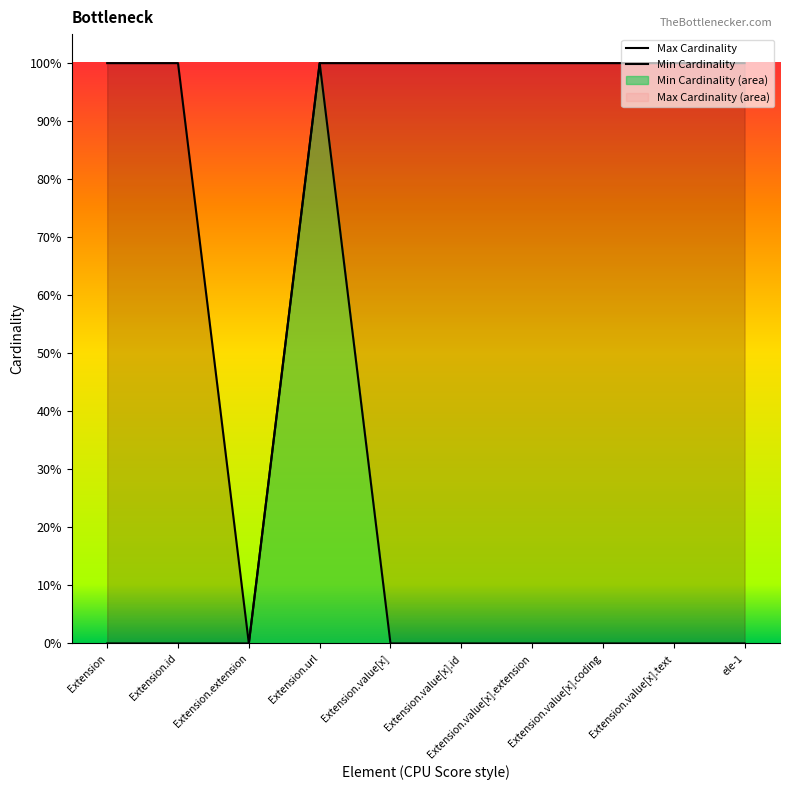

Count the number of data series in this chart.

2